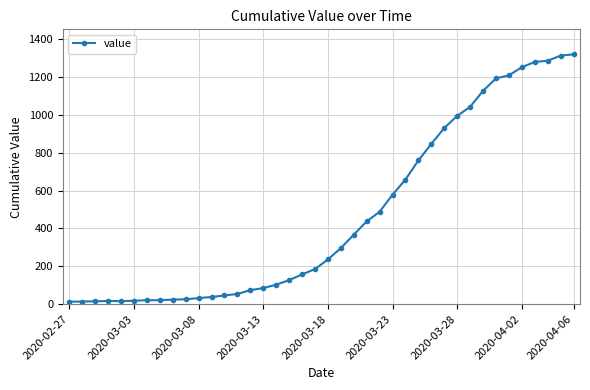

What is the maximum value shown in the chart?

1319